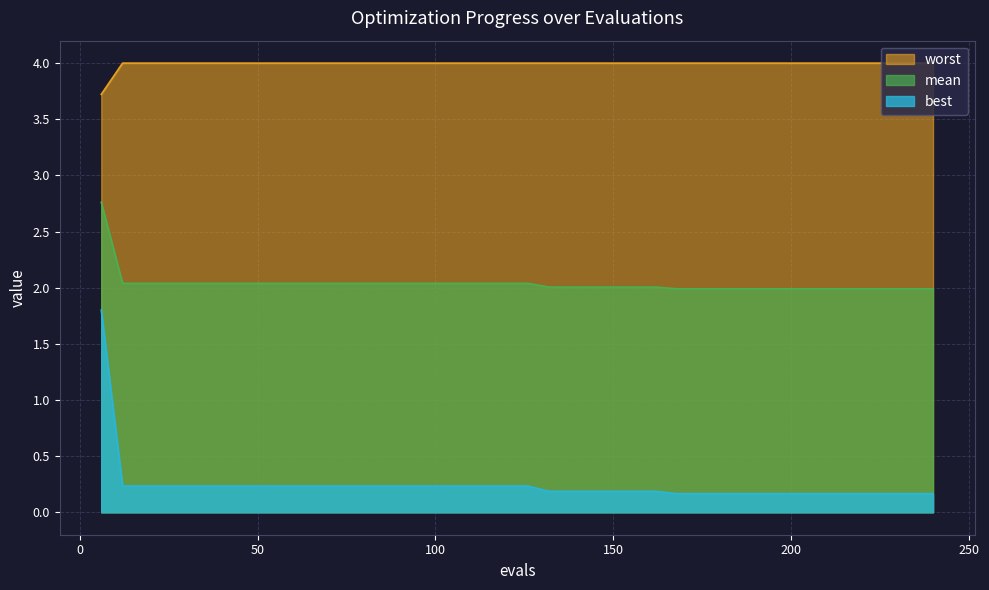

True or false: mean and worst cross at least once.

False